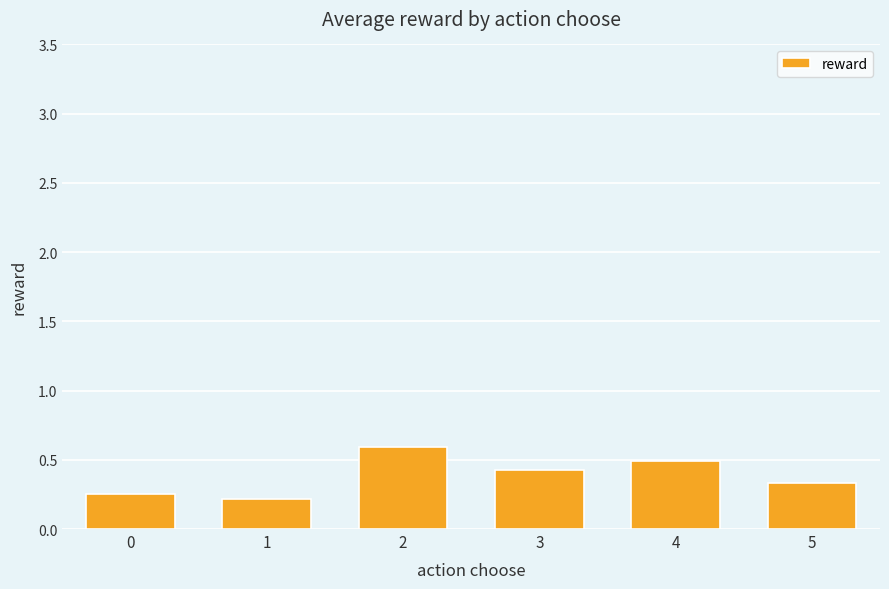

List the labels in order of value, smallest first.

1, 0, 5, 3, 4, 2